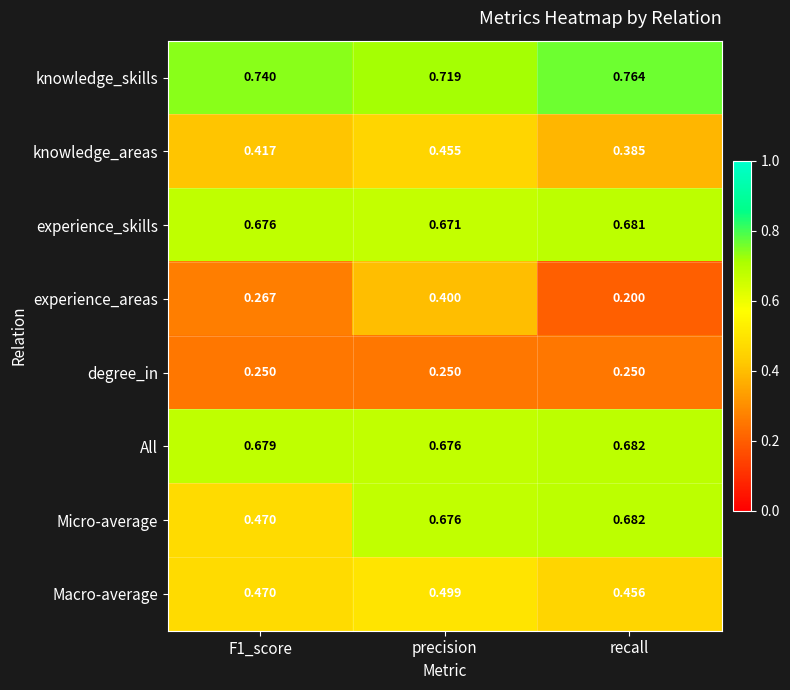

At which label is experience_skills closest to 0?

precision